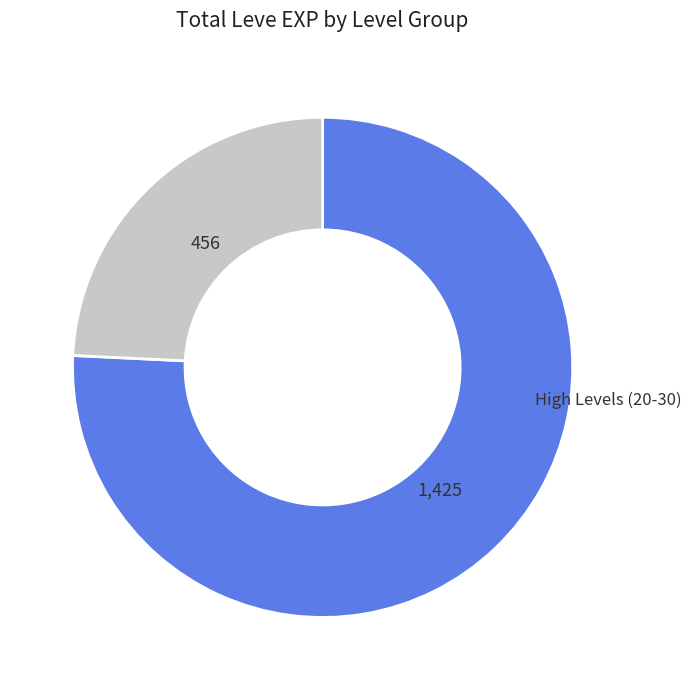

Does any single category account for the majority?

Yes